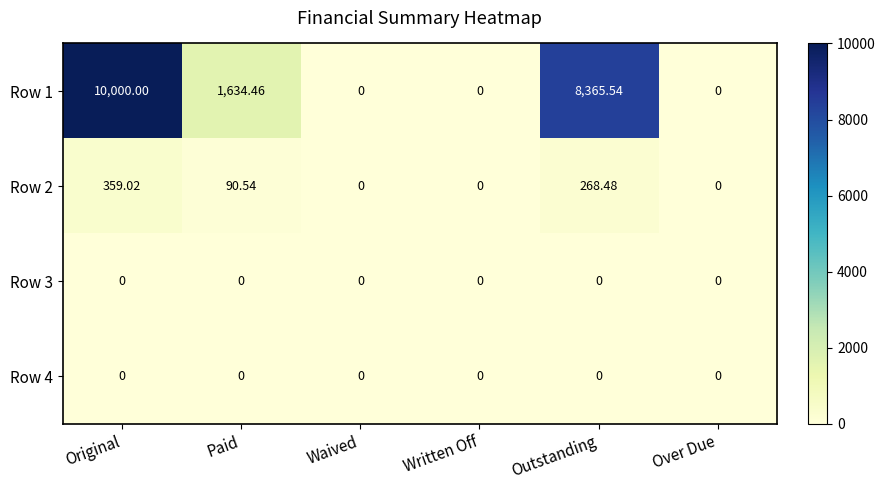

At which label does Row 1 reach its peak?

Original